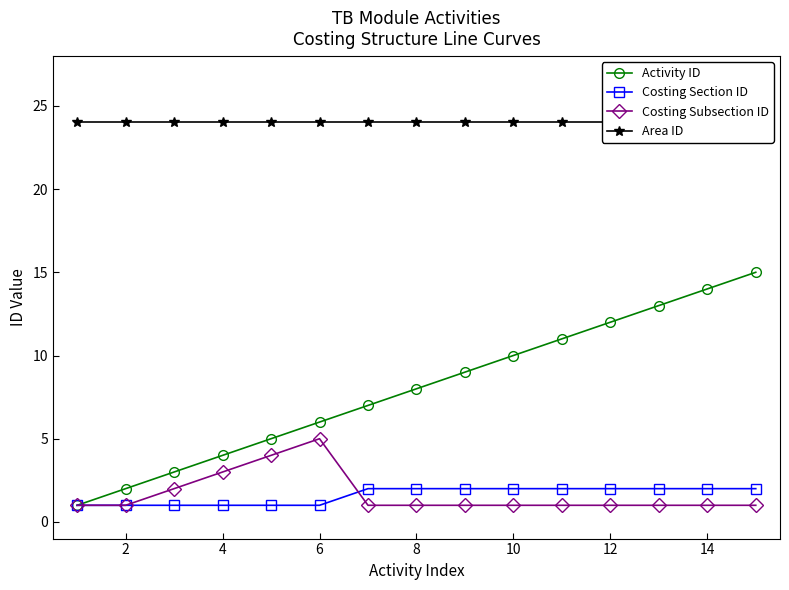

Which series has the largest range (max minus min)?

Activity ID